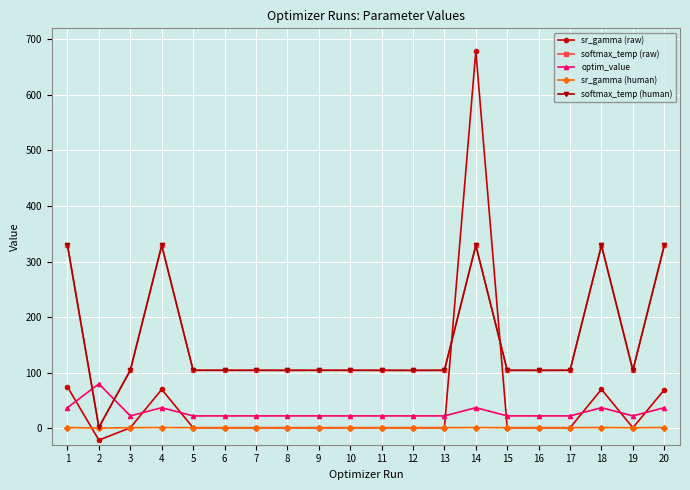

True or false: softmax_temp (human) has more than 1 interior local peaks.

True